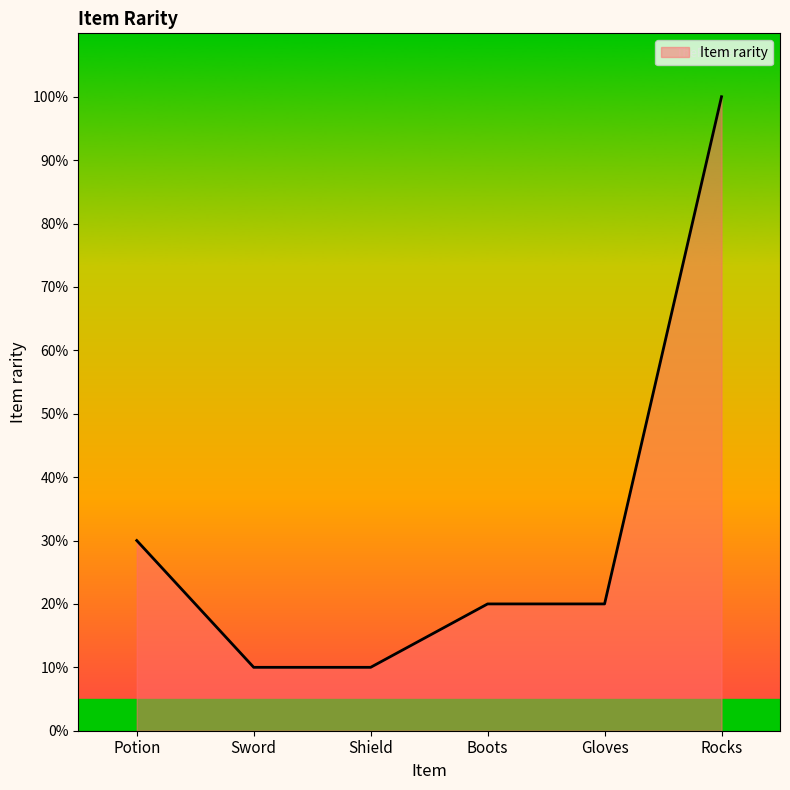

What is the average value?

32